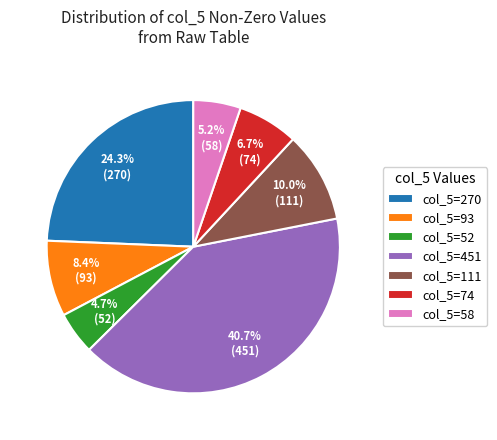

To the nearest percent, what is the average slice percentage?

14%